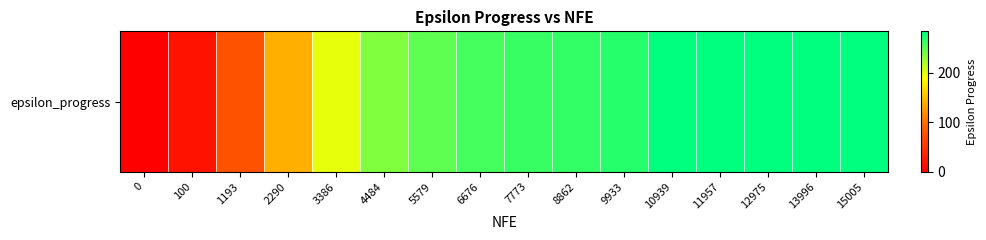

What is the ratio of the value at 1193 to the value at 7773?

0.3